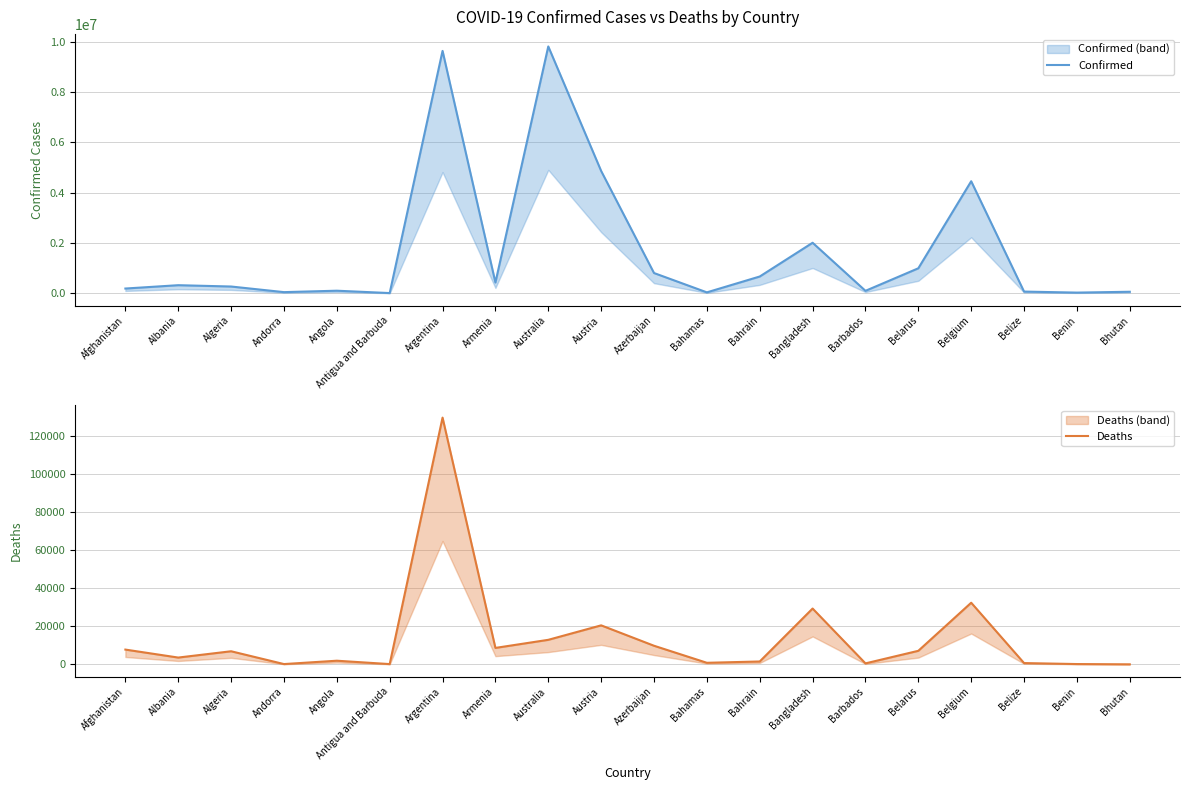

Is it true that Deaths equals 6166 at Azerbaijan?

False